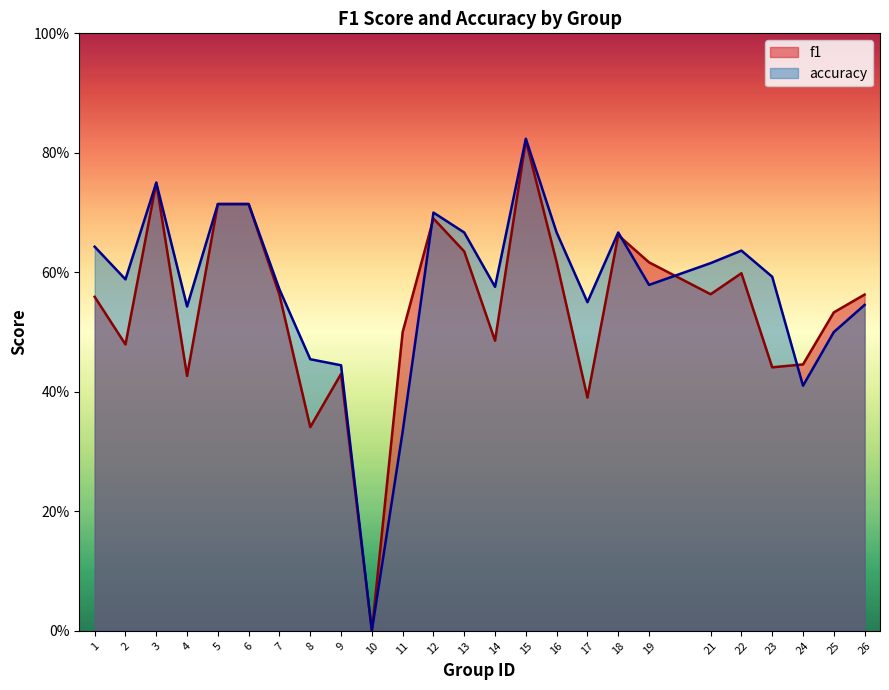

Is it true that f1 equals 0.3 at 25?

False